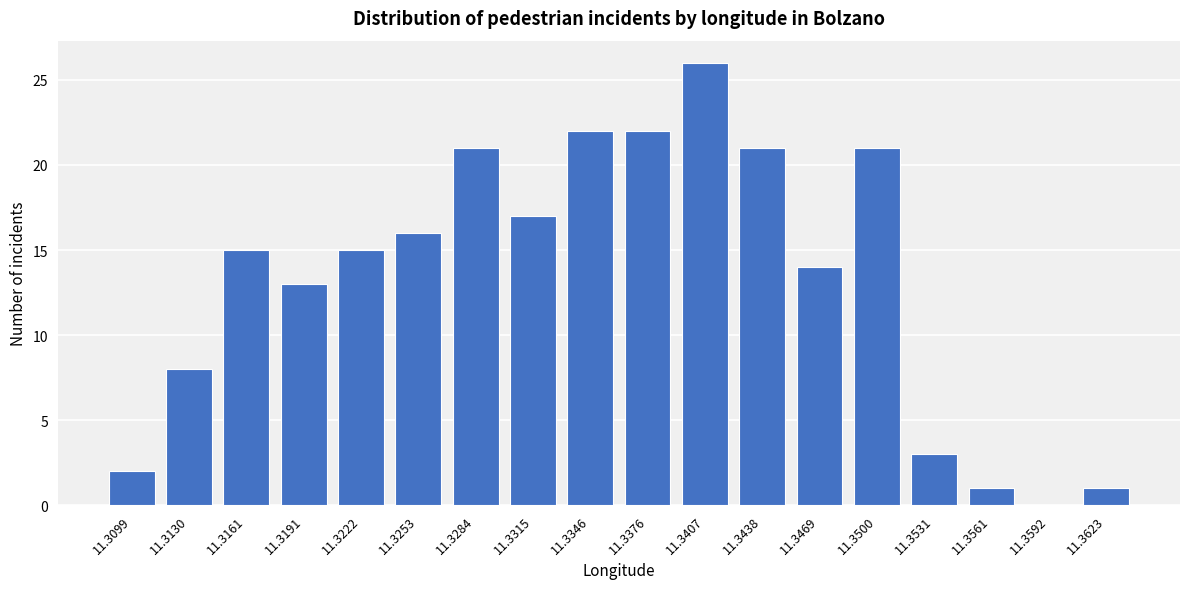

Reading right to left, list all the values displayed in this chart.

11.3623=1	11.3592=0	11.3561=1	11.3531=3	11.3500=21	11.3469=14	11.3438=21	11.3407=26	11.3376=22	11.3346=22	11.3315=17	11.3284=21	11.3253=16	11.3222=15	11.3191=13	11.3161=15	11.3130=8	11.3099=2